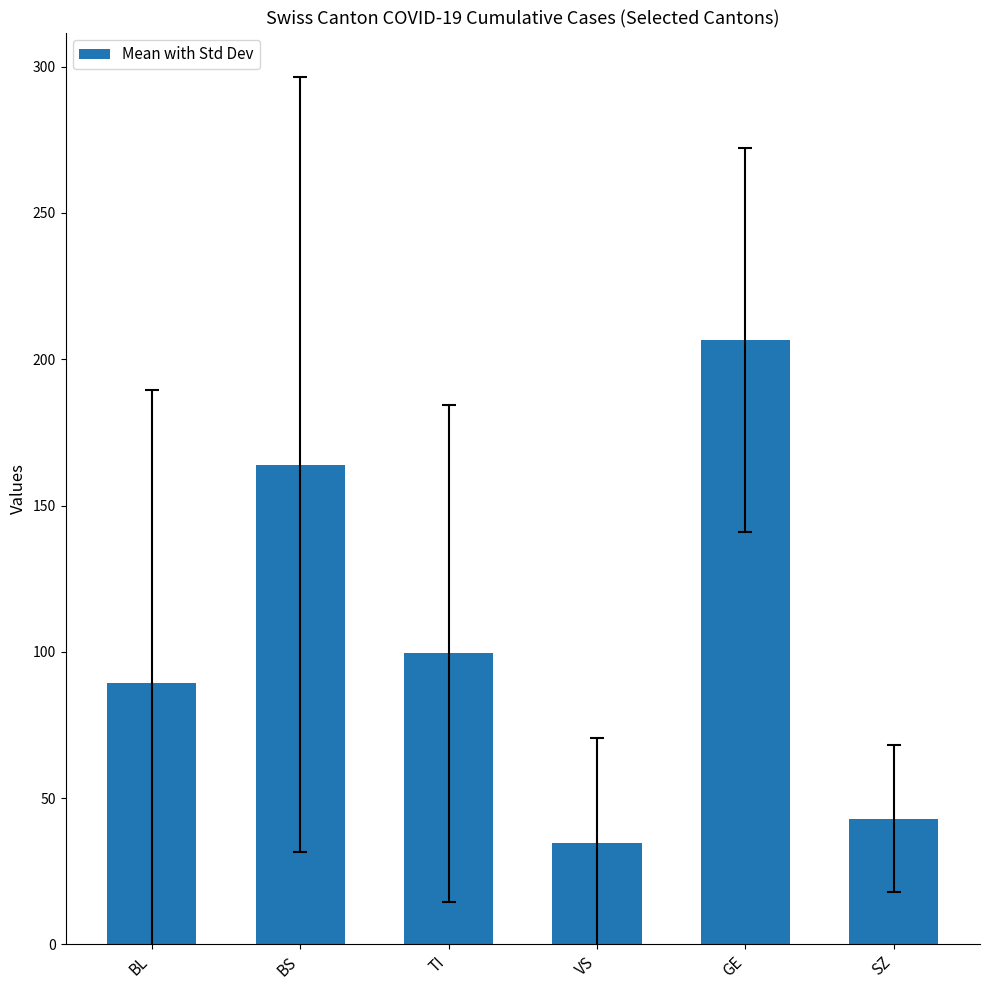

Count the number of values greater than 99.

3